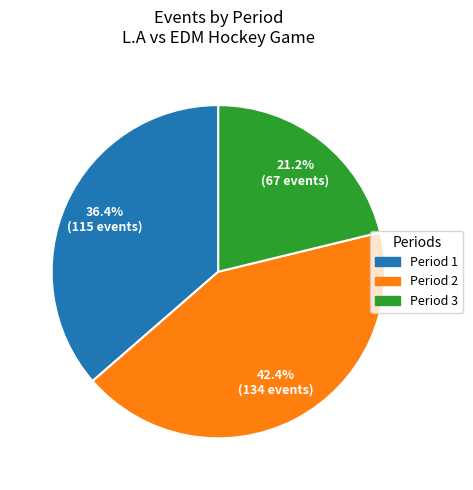

Is there a majority slice in this chart?

No